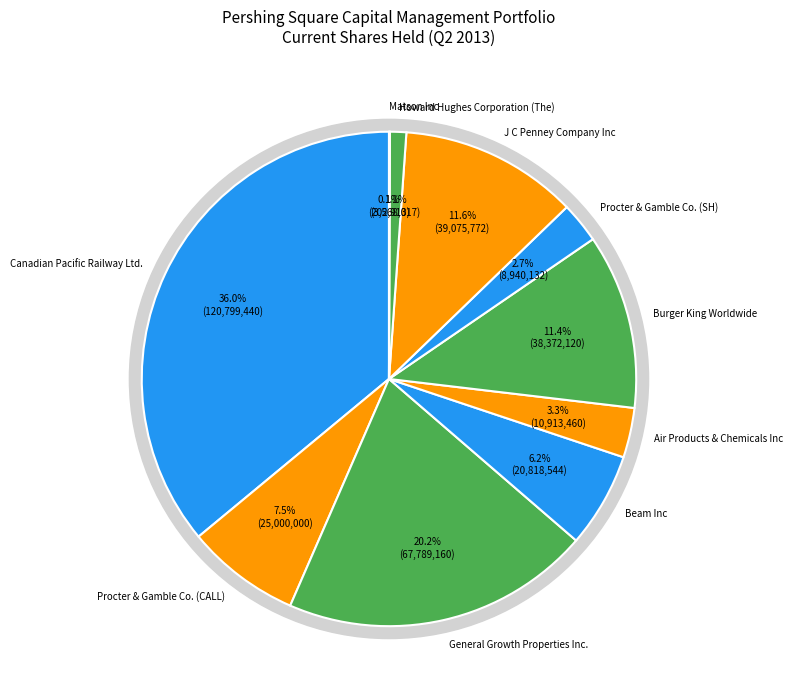

To the nearest percent, what portion does Burger King Worldwide represent?

11%